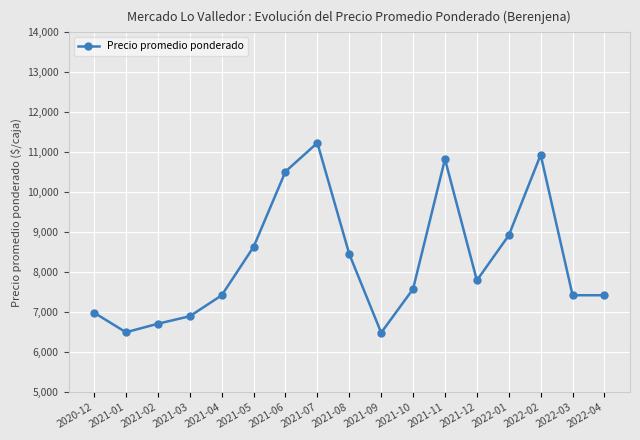

What is the greatest value displayed?

11232